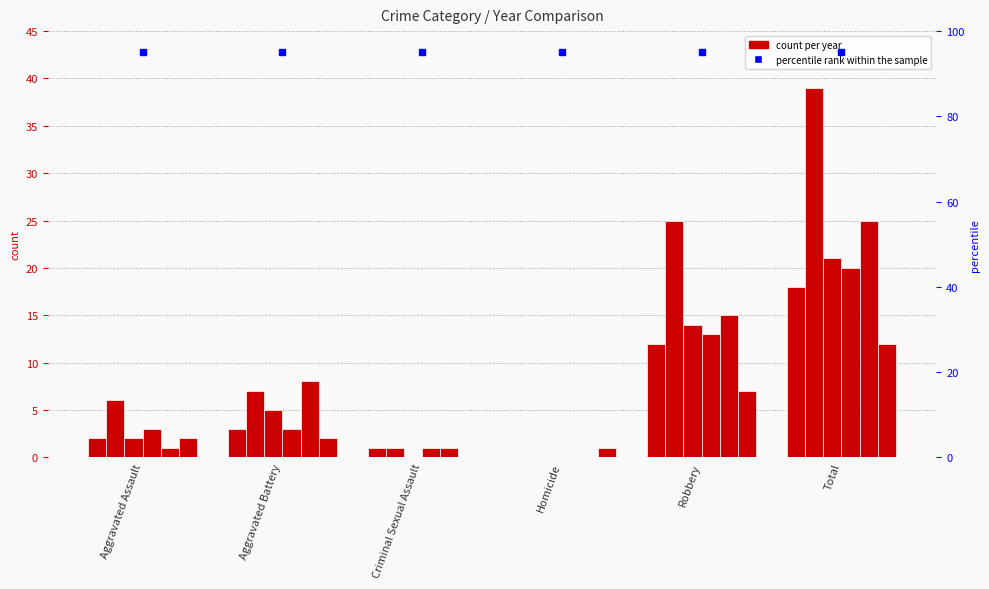

Reading left to right, transcribe all the data shown in this chart.

2020: 2	3	1	0	12	18
2022: 6	7	1	0	25	39
2015: 2	5	0	0	14	21
2016: 3	3	1	0	13	20
2023: 1	8	1	0	15	25
2017: 2	2	0	1	7	12